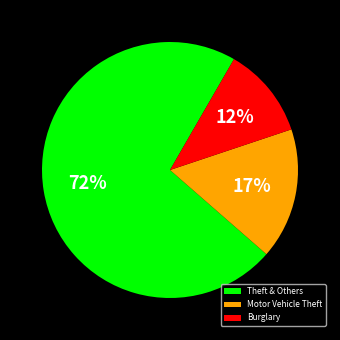

Approximately how many times larger is the value at Burglary compared to Motor Vehicle Theft?

0.7